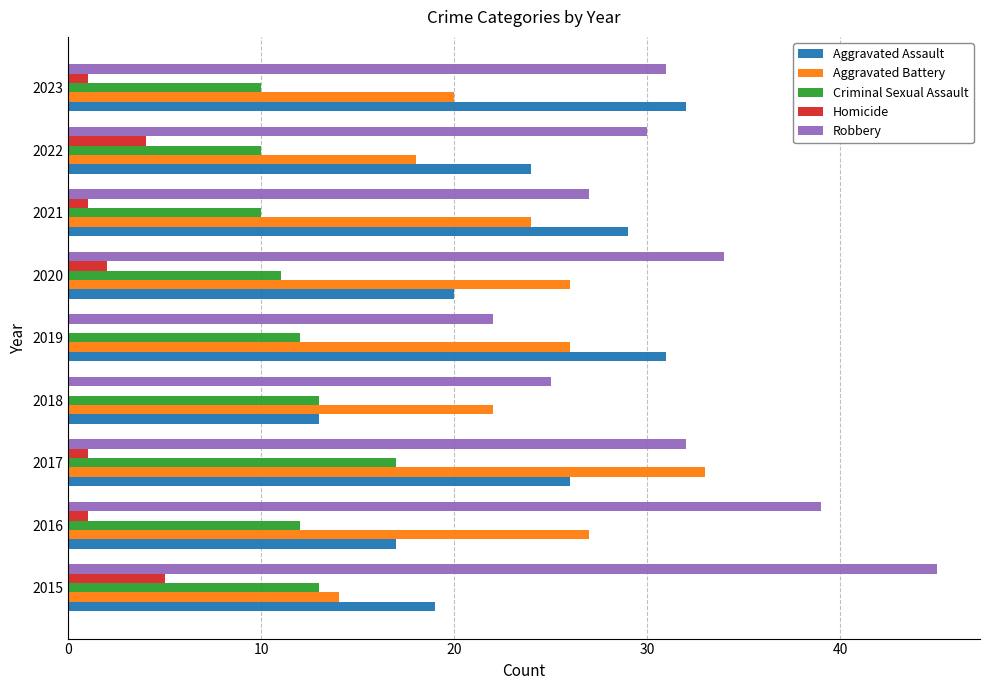

What is the sum of all Homicide values?

15